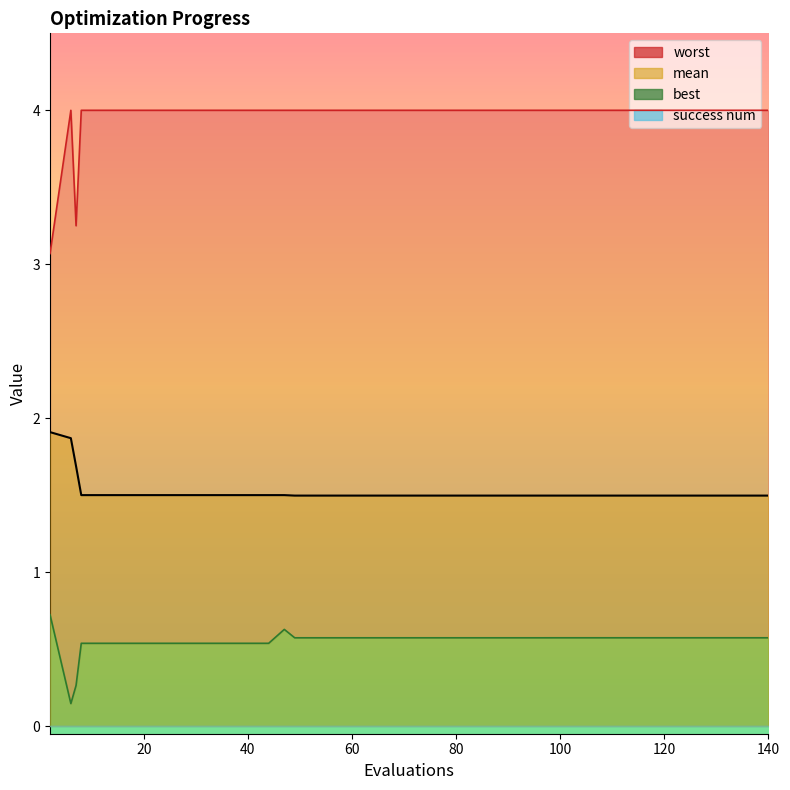

How many lines are shown in the chart?

3